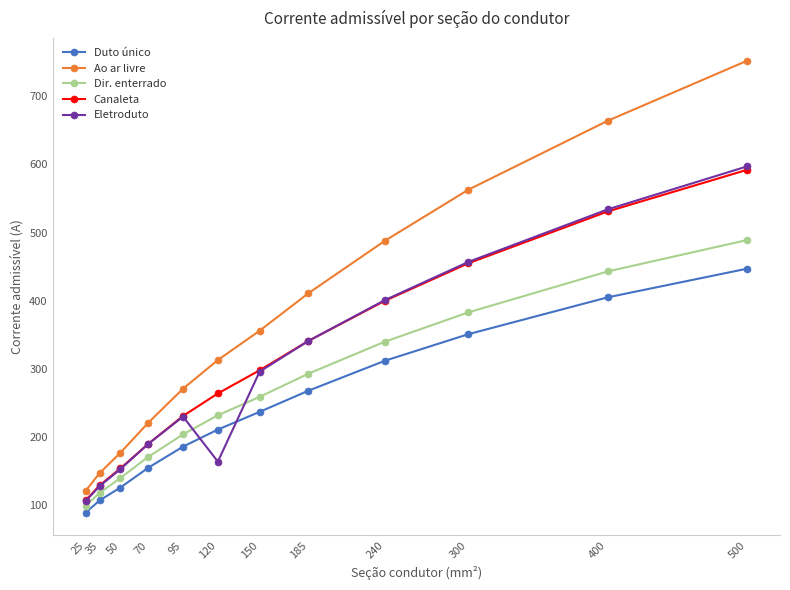

Reading left to right, what are all the values shown in this chart?

Duto único: 89	107	126	155	186	211	237	268	312	351	405	447
Ao ar livre: 121	147	177	221	271	313	356	411	488	563	664	752
Dir. enterrado: 99	118	140	171	204	232	259	293	340	383	443	489
Canaleta: 107	129	154	190	231	264	298	341	400	455	531	592
Eletroduto: 106	128	153	190	230	164	296	341	401	457	534	597